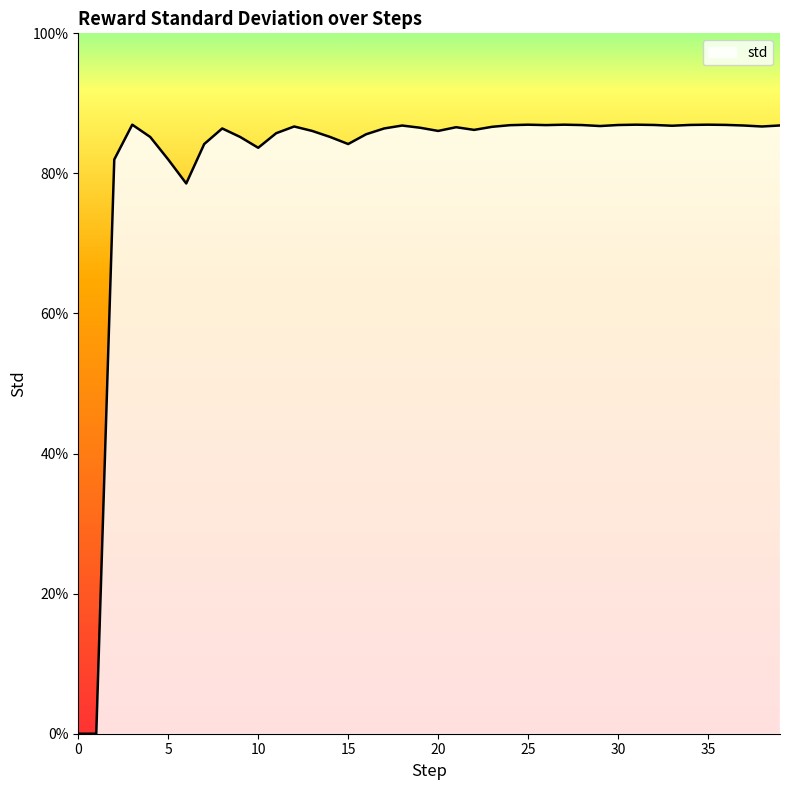

Does the chart have visible grid lines?

No